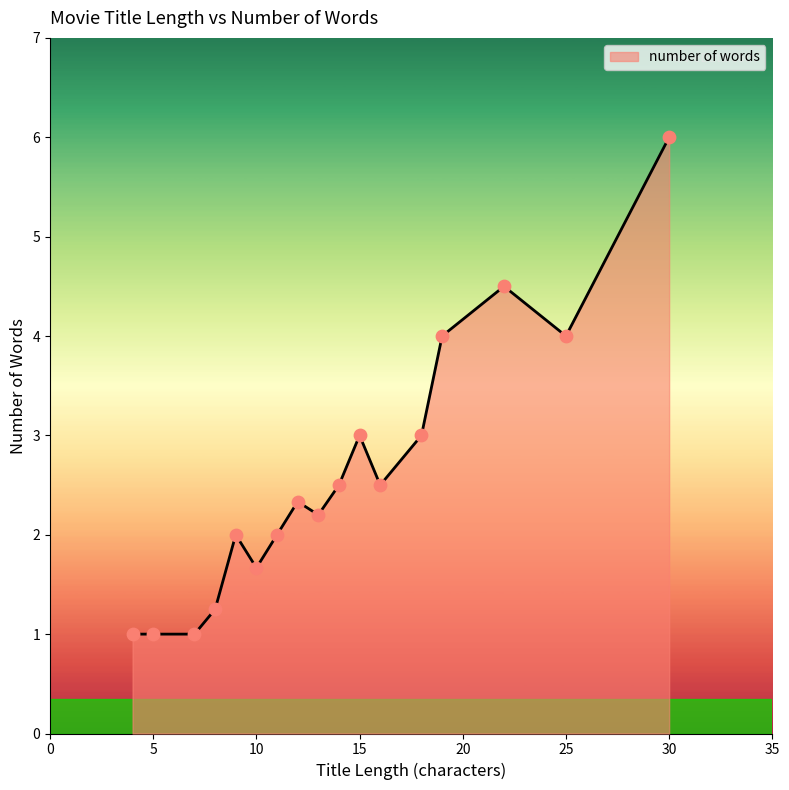

What is the difference between the maximum and minimum values?

5.0